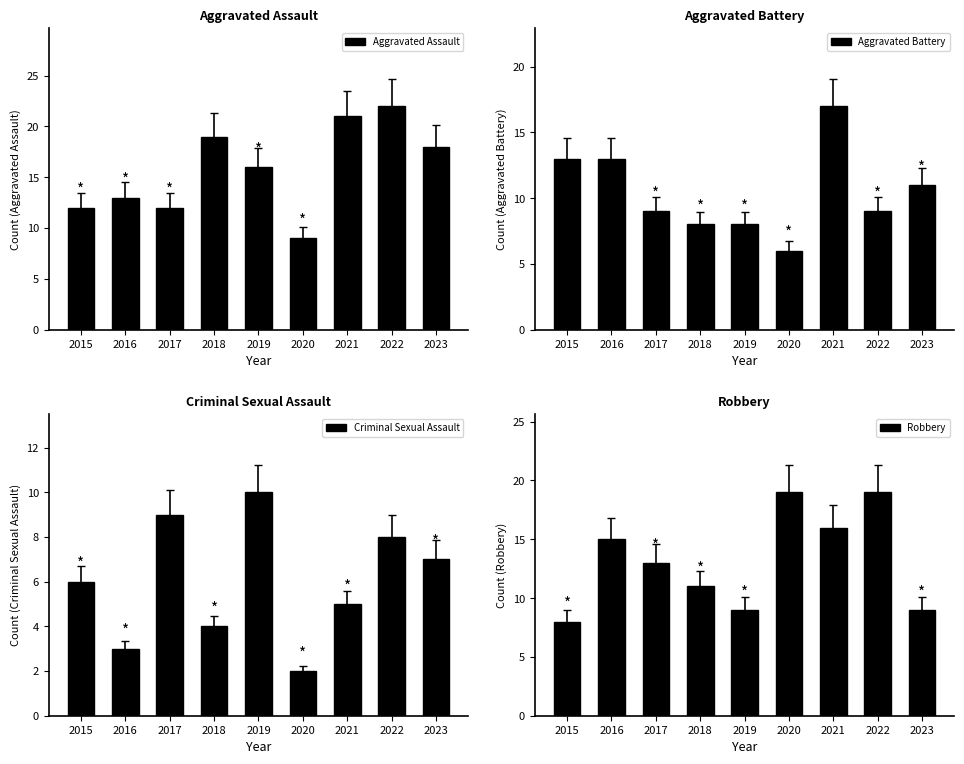

How many distinct data groups are displayed?

4